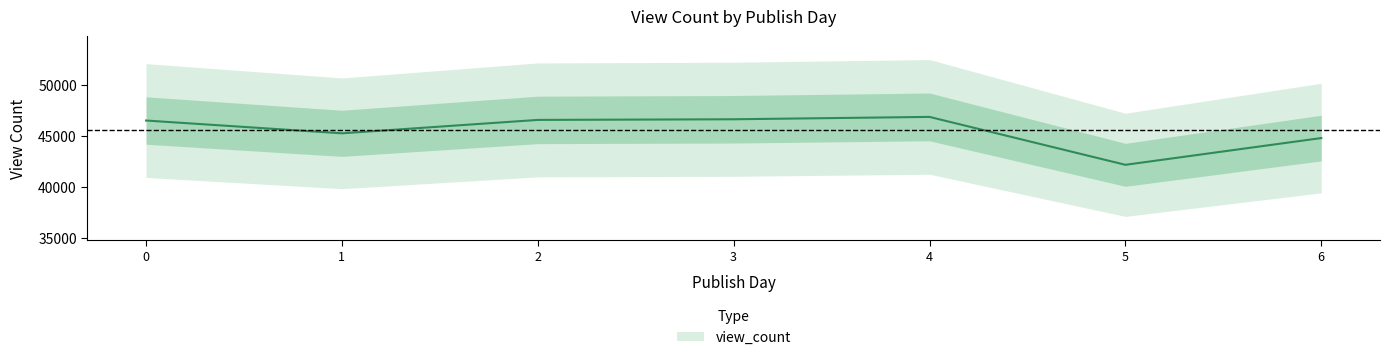

What is the value of the 5th point from the left?

46846.3